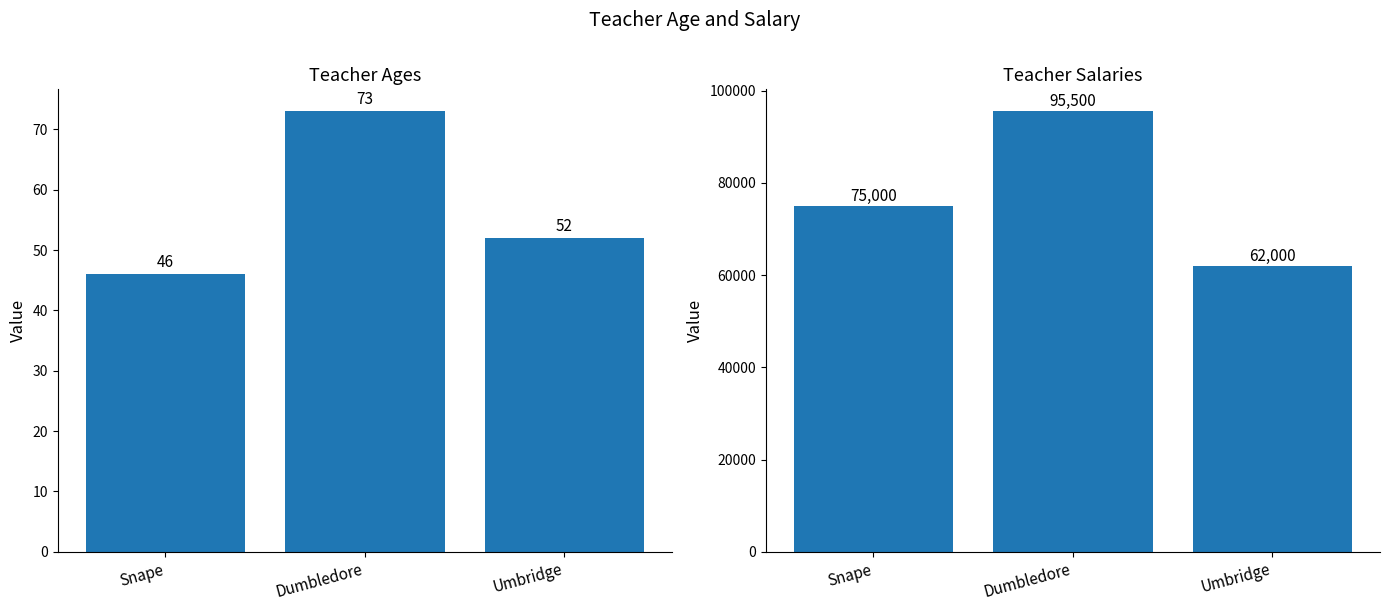

Reading left to right, extract all data points from this chart.

age: 46	73	52
salary: 75000	95500	62000